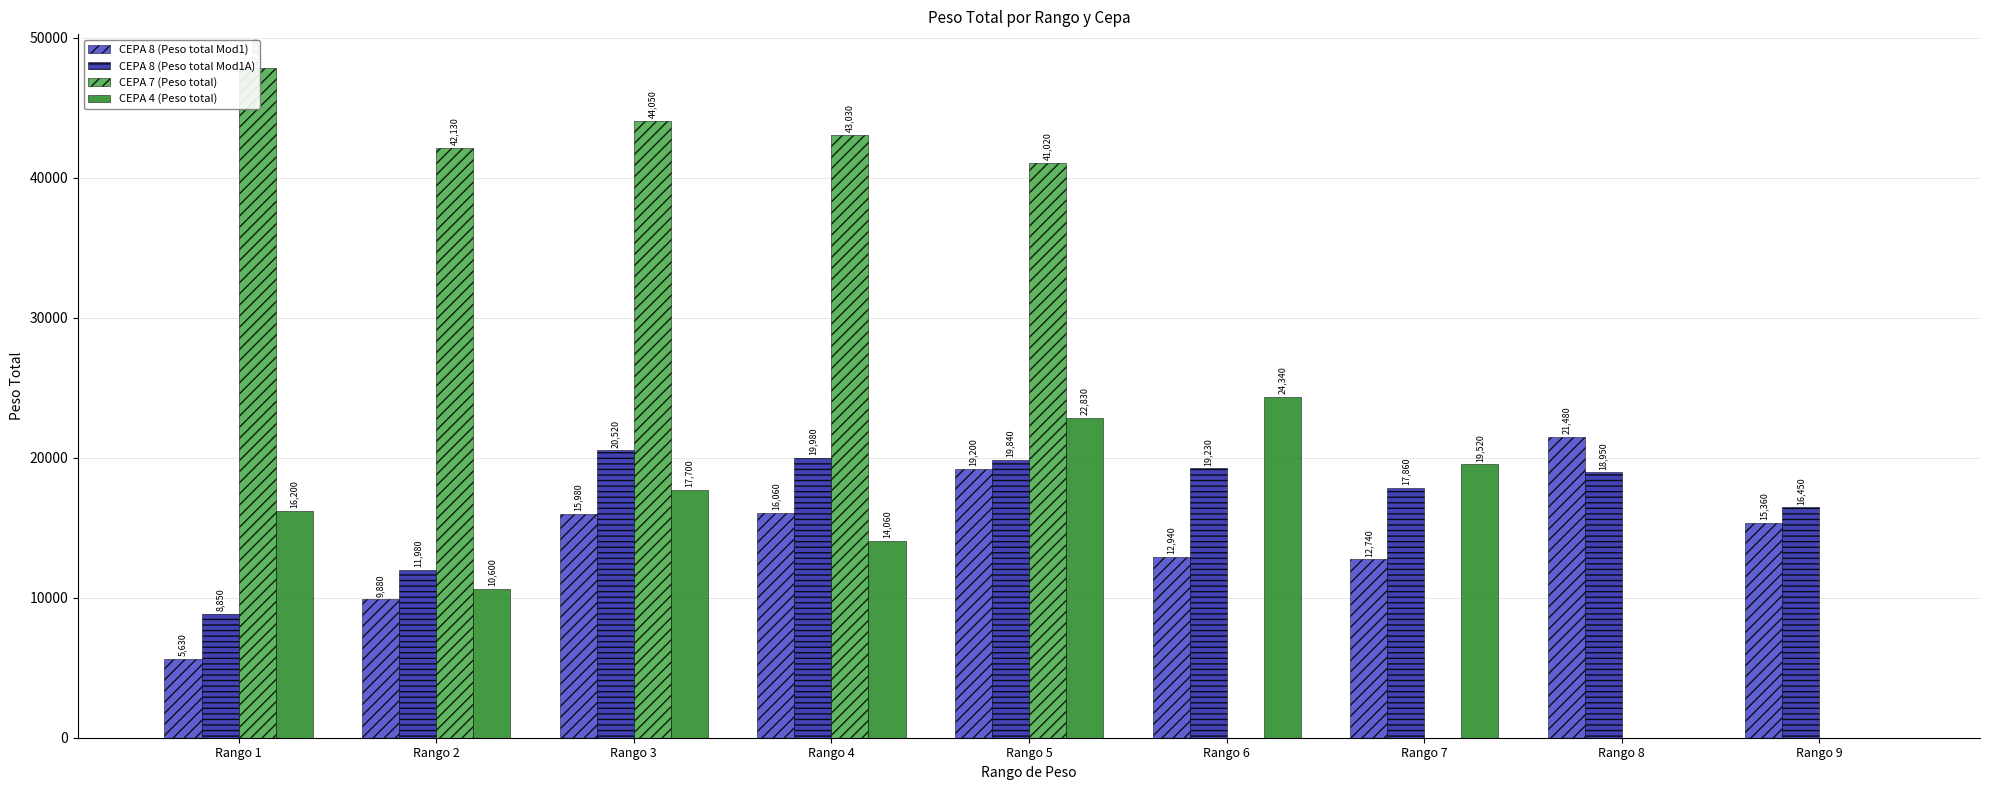

Are the bars horizontal?

No